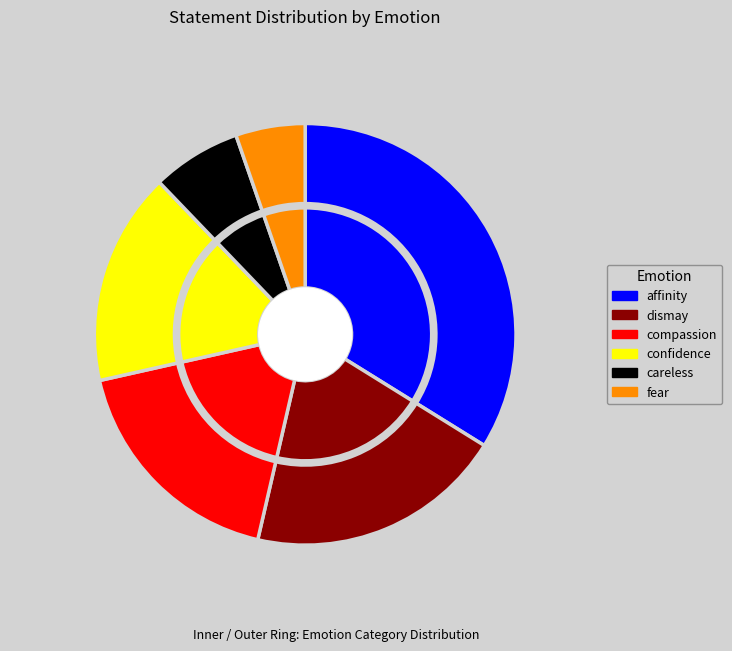

What percentage do careless and compassion together represent?

24.7%